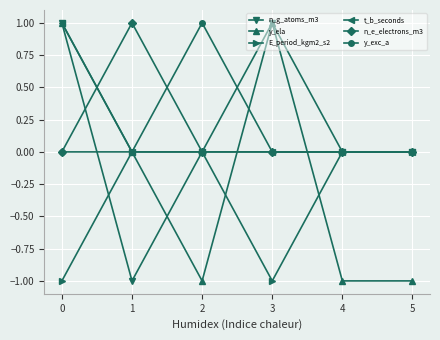

What is the value of the E_period_kgm2_s2 point at the 1st from the left?

-1